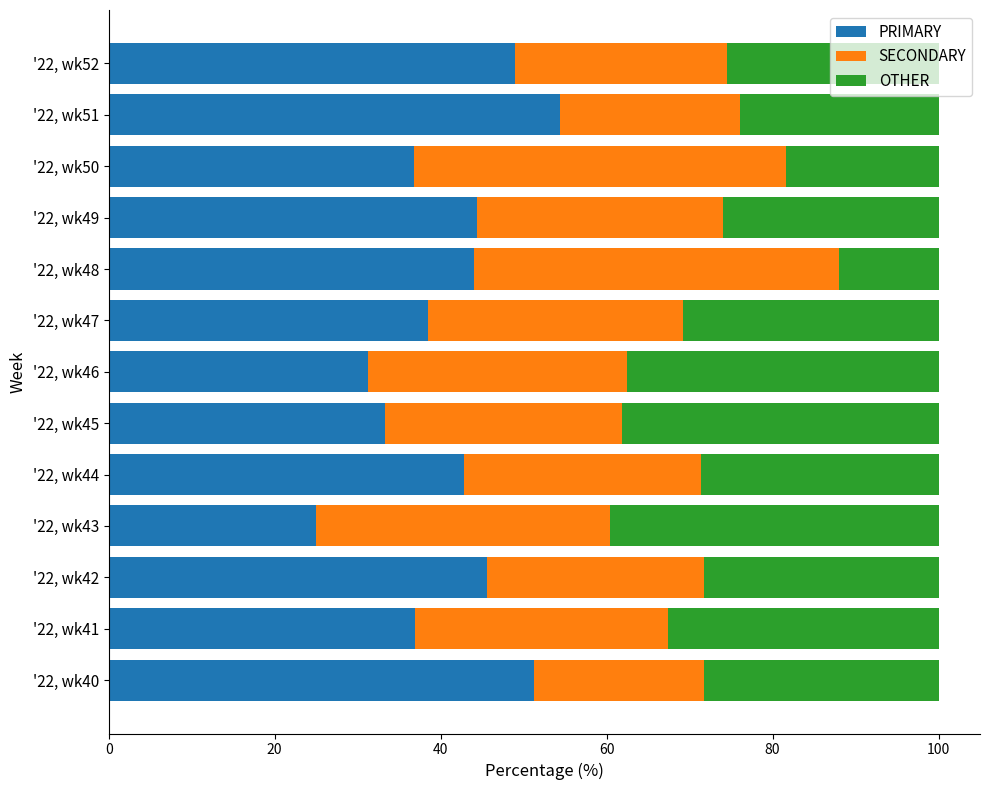

Rank the categories by PRIMARY value from lowest to highest.

'22, wk43, '22, wk46, '22, wk45, '22, wk50, '22, wk41, '22, wk47, '22, wk44, '22, wk48, '22, wk49, '22, wk42, '22, wk52, '22, wk40, '22, wk51